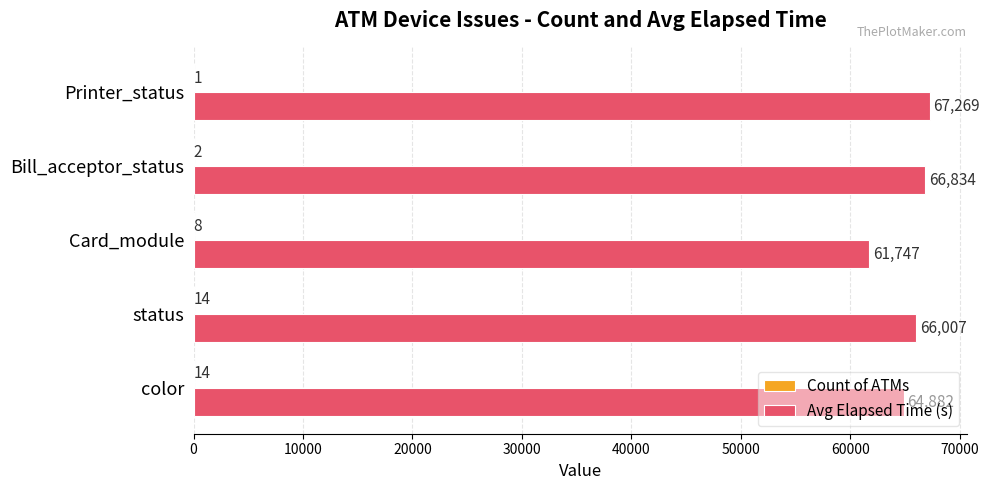

What is the approximate value of Avg Elapsed Time (s) at status, to the nearest 10?

66010